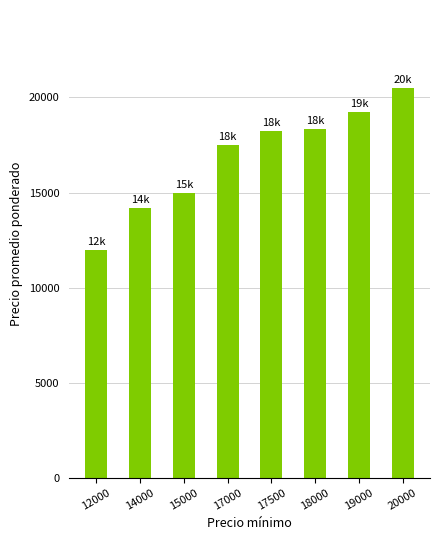

How many values are below 18250?

4